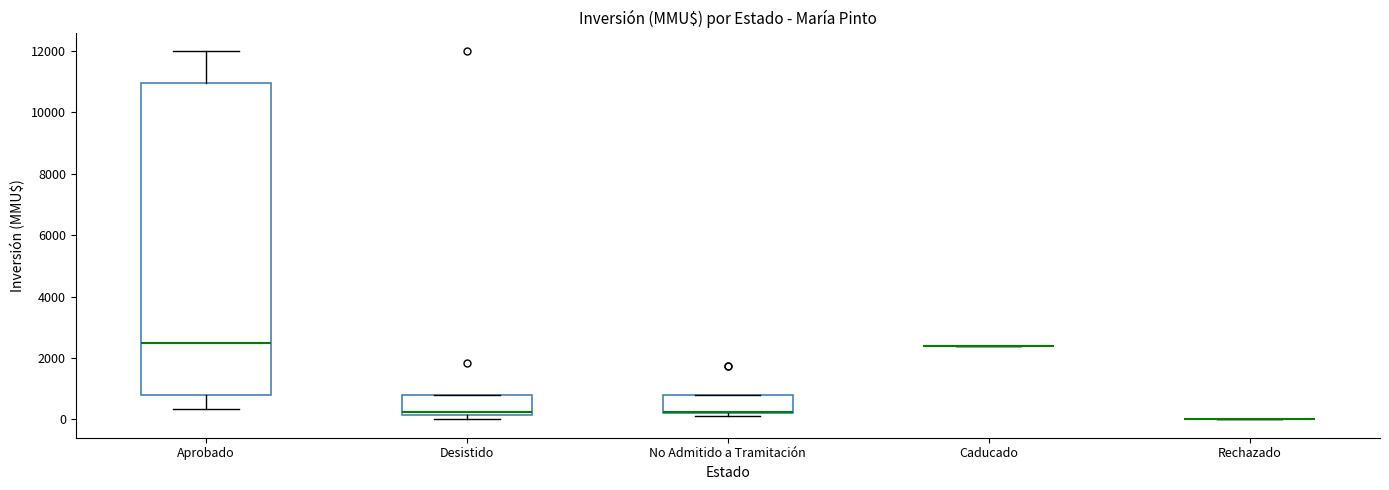

Reading left to right, read every box against the y-axis: the position of its median line, the range the box covers, and the ends of its whiskers. The values are not printed on the chart, so give them approximately, as read against the axis.

Aprobado: median 2600, box 800 to 11000, whiskers 400 to 12000
Desistido: median 200 (just above the box's lower edge), box 200 to 800, whiskers 0 to 800
No Admitido a Tramitación: median 200 (drawn on the box's lower edge), box 200 to 800, whiskers 200 (just below the box's lower edge) to 800
Caducado: box collapsed to a line at 2400, whiskers 2400 to 2400
Rechazado: box collapsed to a line at 0, whiskers 0 to 0